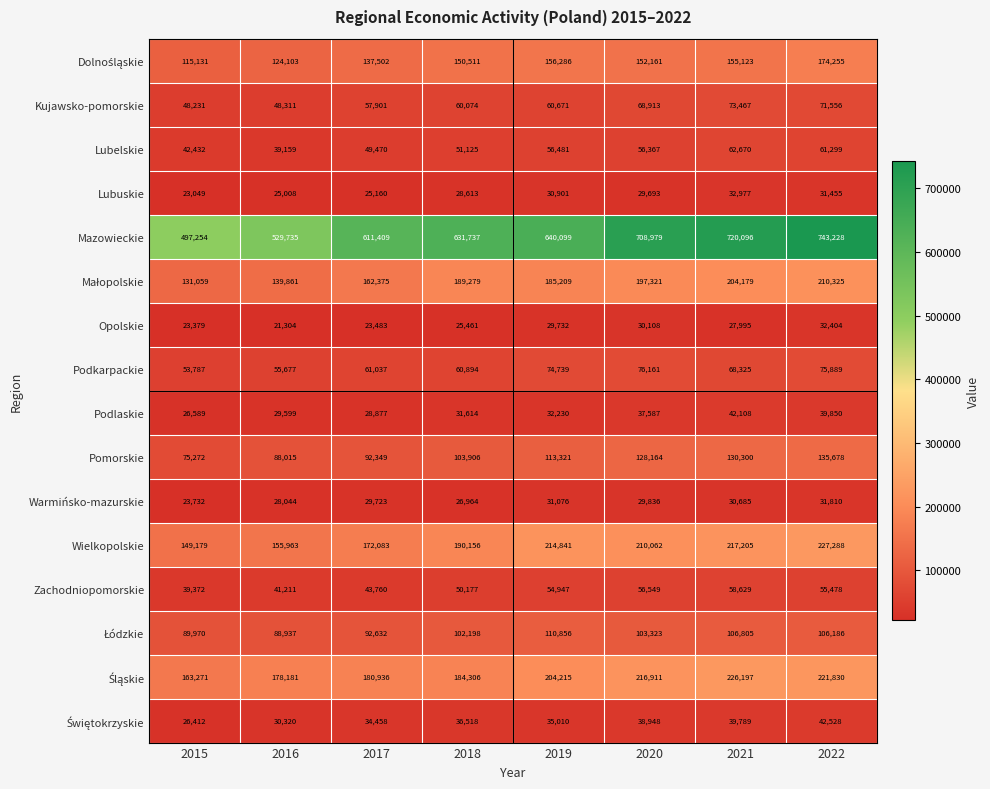

How many series are shown in this chart?

16